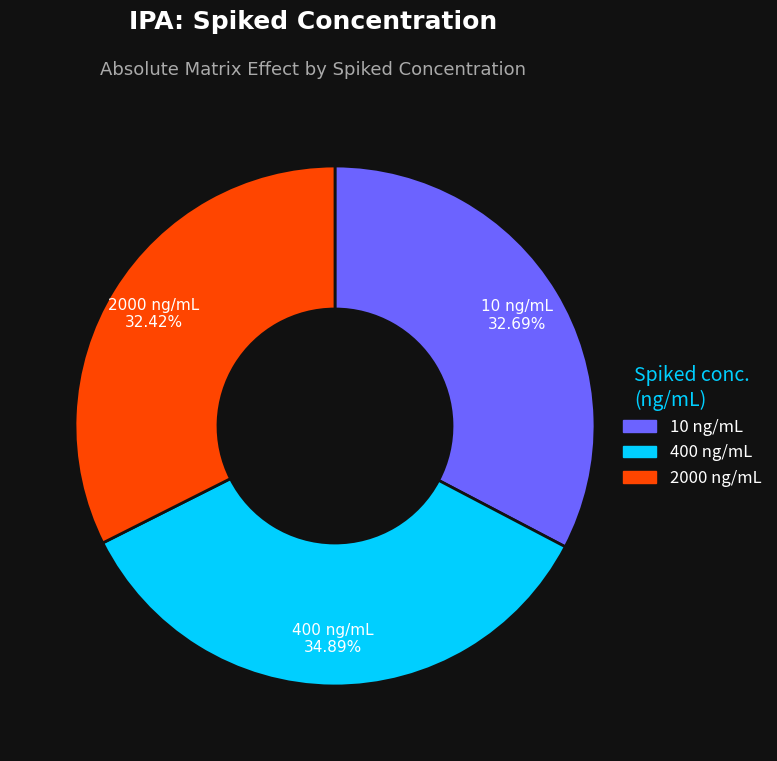

What is the largest slice in the pie chart?

400